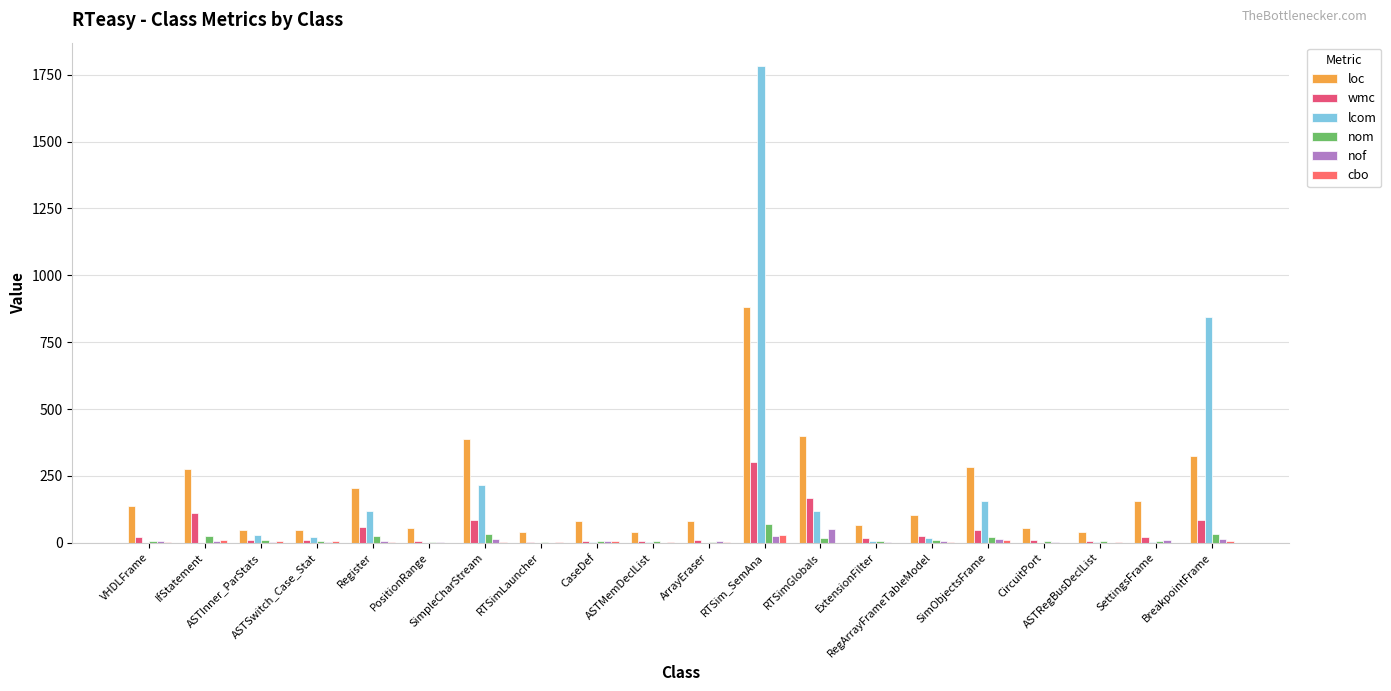

The value of wmc at RTSim_SemAna is 302. True or false?

True